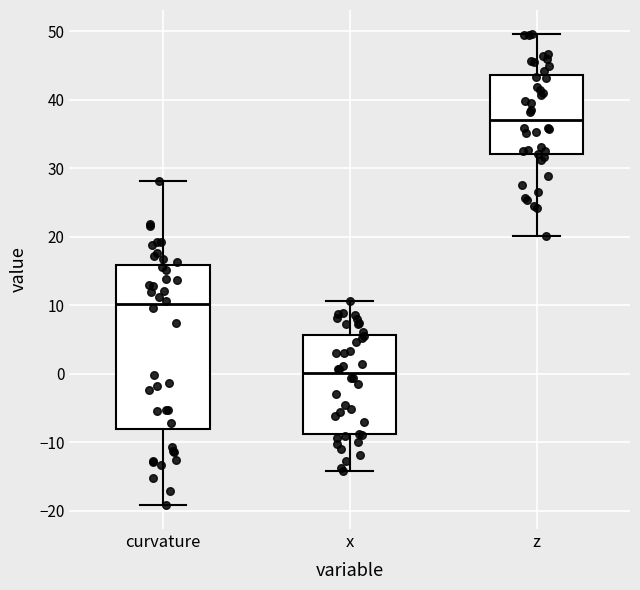

Reading left to right, transcribe this box plot: for each box, give where its median line is, the range the box spans, and where its two whiskers end, as read against the y-axis. The values are not printed on the chart, so give them approximately, as read against the axis.

curvature: median 10, box -8 to 16, whiskers -19 to 28
x: median 0, box -9 to 6, whiskers -14 to 11
z: median 37, box 32 to 44, whiskers 20 to 50